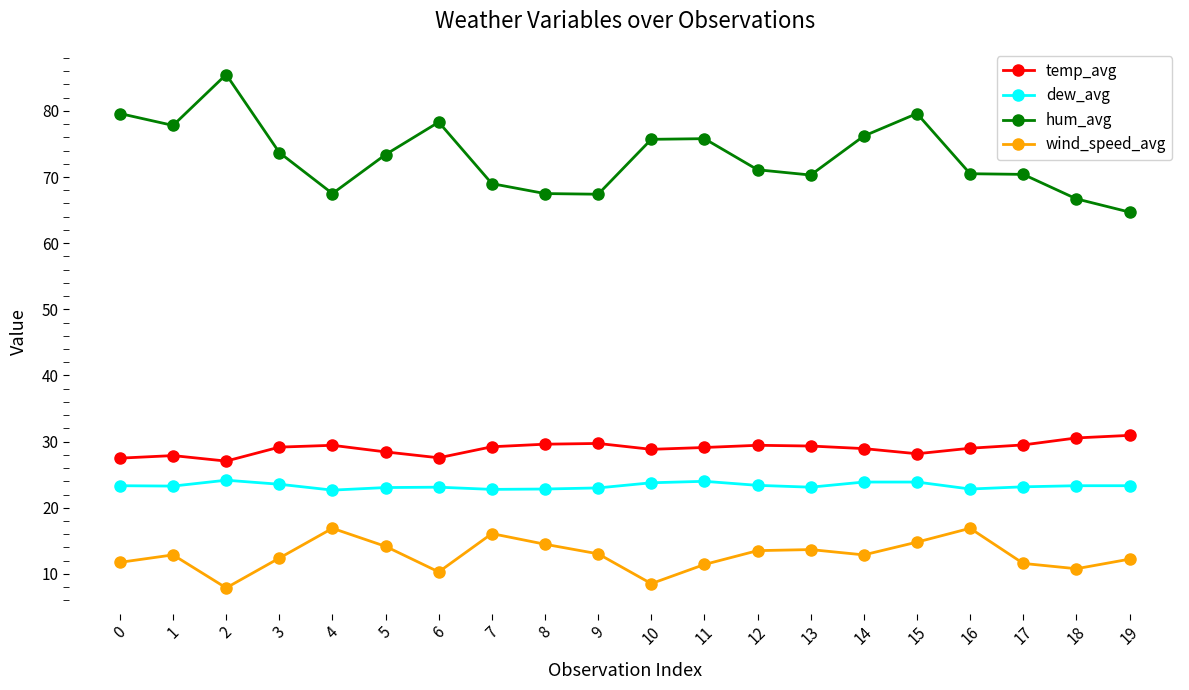

Is it true that wind_speed_avg equals 12.9 at 14?

True